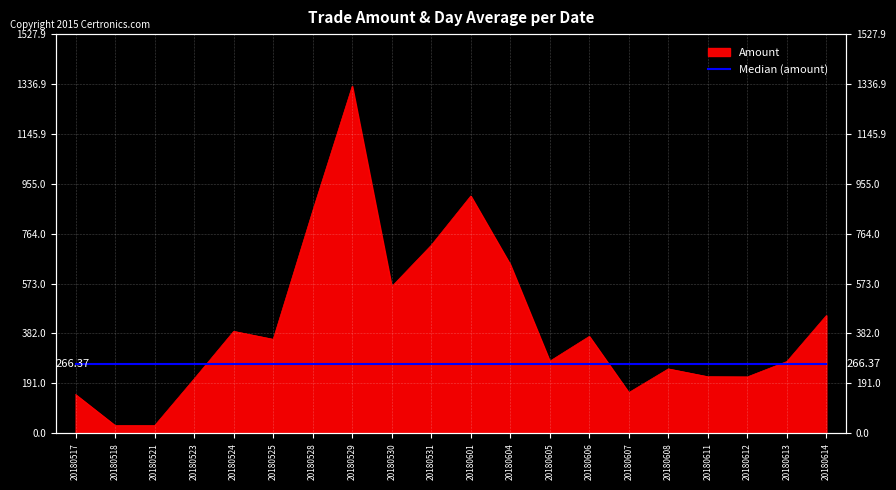

The value at 20180608 is 62.6. True or false?

False